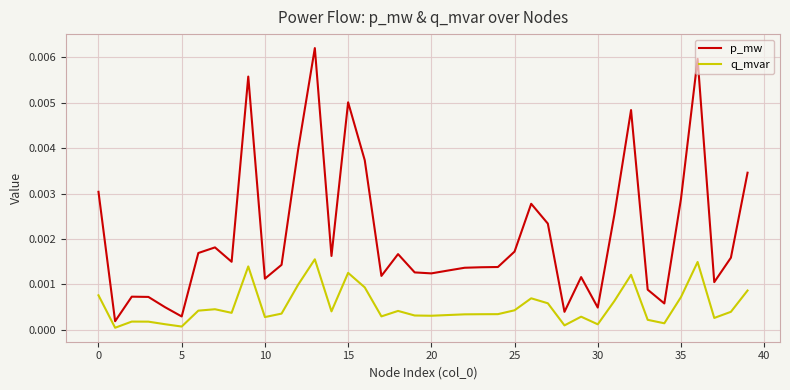

True or false: q_mvar and p_mw intersect in this chart.

False